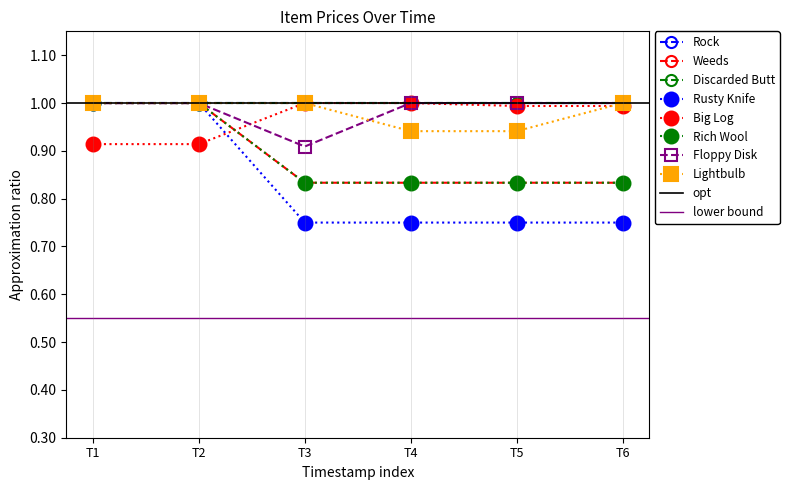

Is the value of Floppy Disk at T2 greater than the value of Rich Wool at T4?

Yes